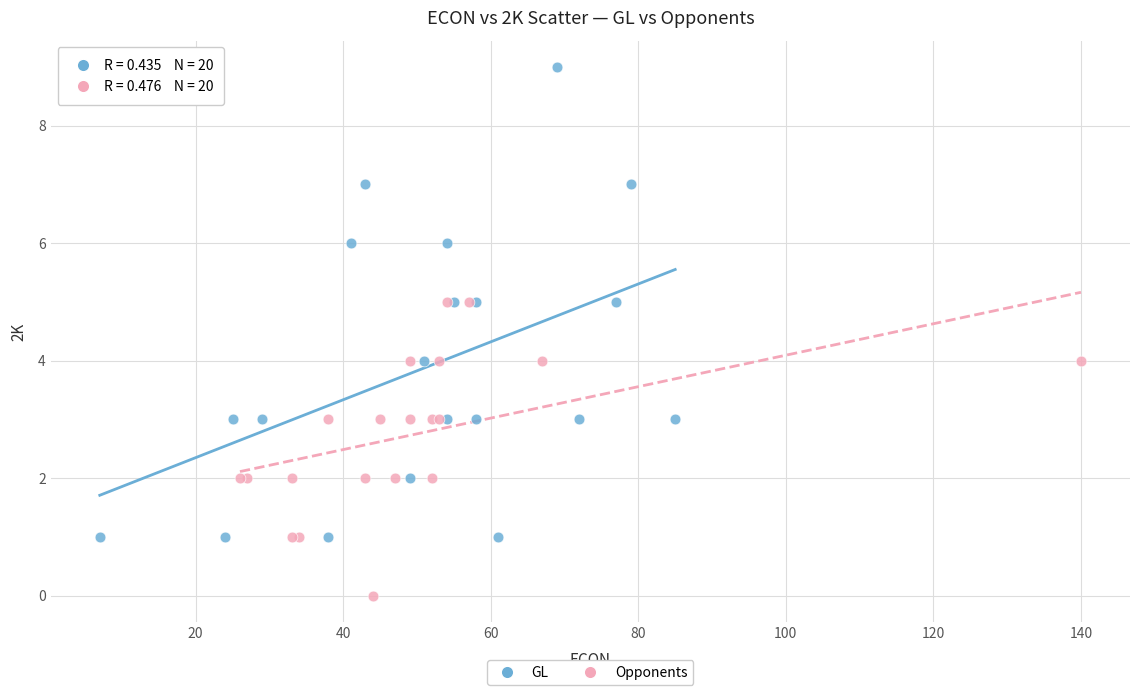

Which series has the largest Y range (max minus min)?

GL